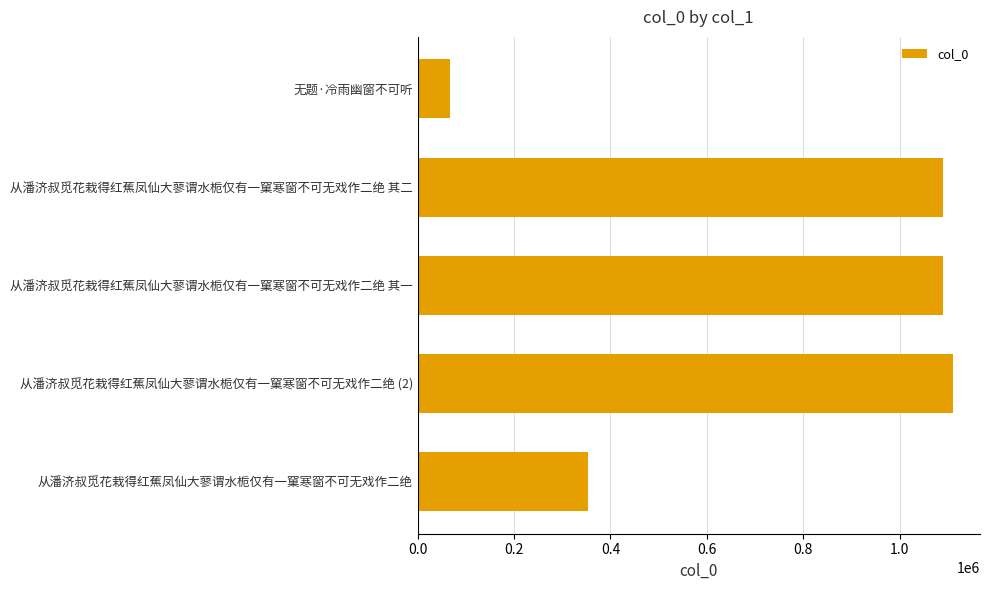

Where is the data nearest to the value 589338?

从潘济叔觅花栽得红蕉凤仙大蓼谓水栀仅有一窠寒窗不可无戏作二绝